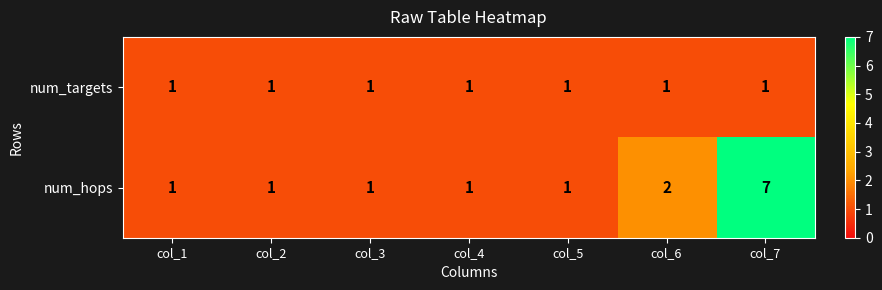

What is the difference between the num_hops values at col_7 and col_5?

6